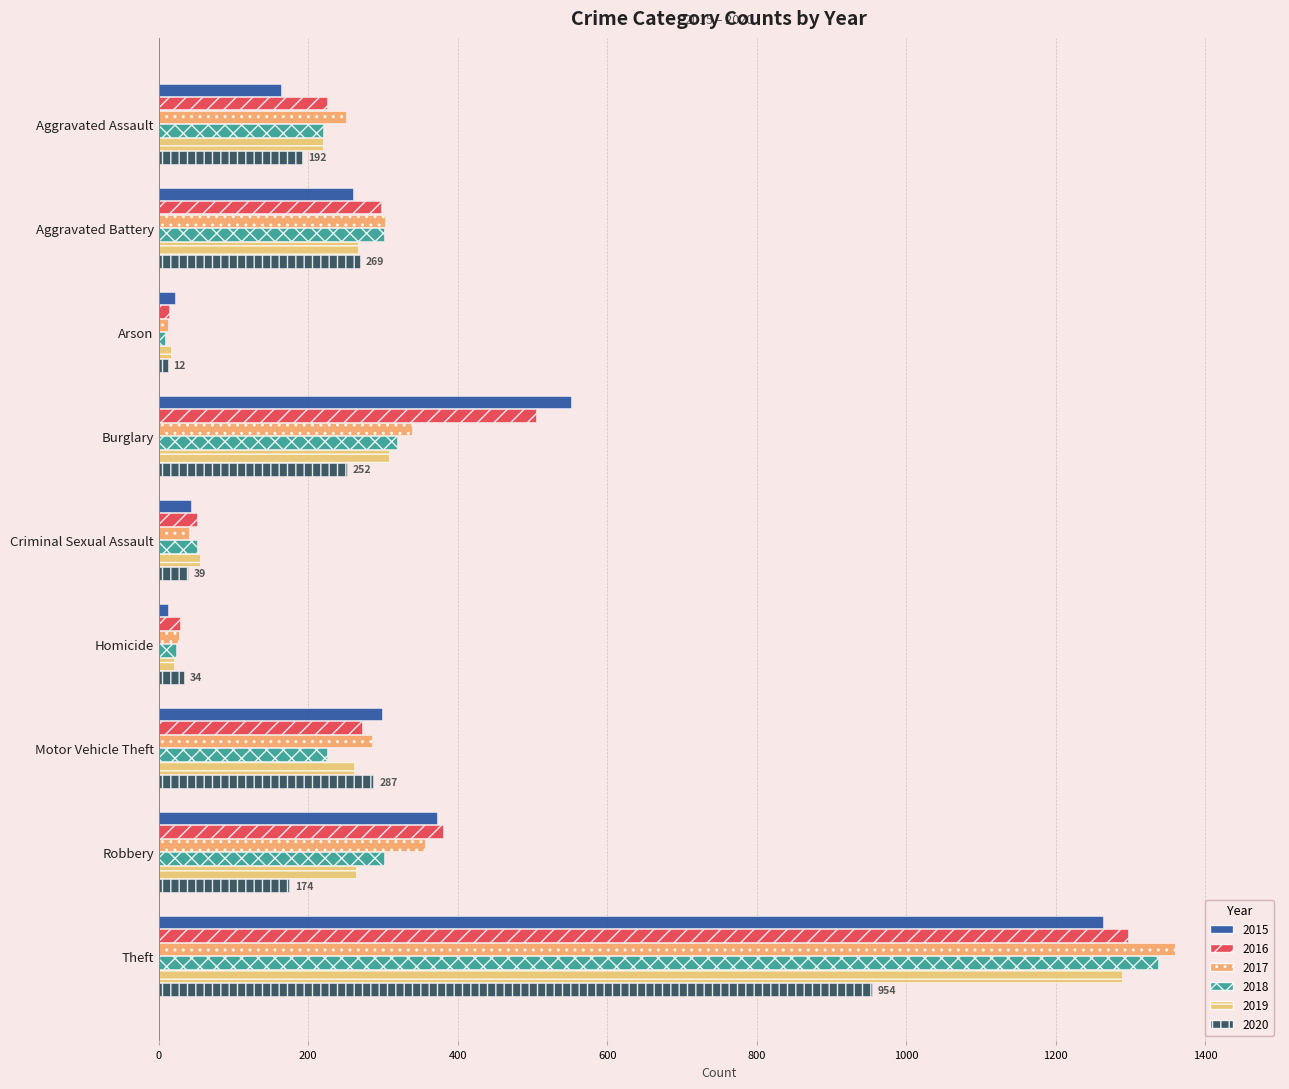

The 2017 series shows 251 at Aggravated Assault. True or false?

True